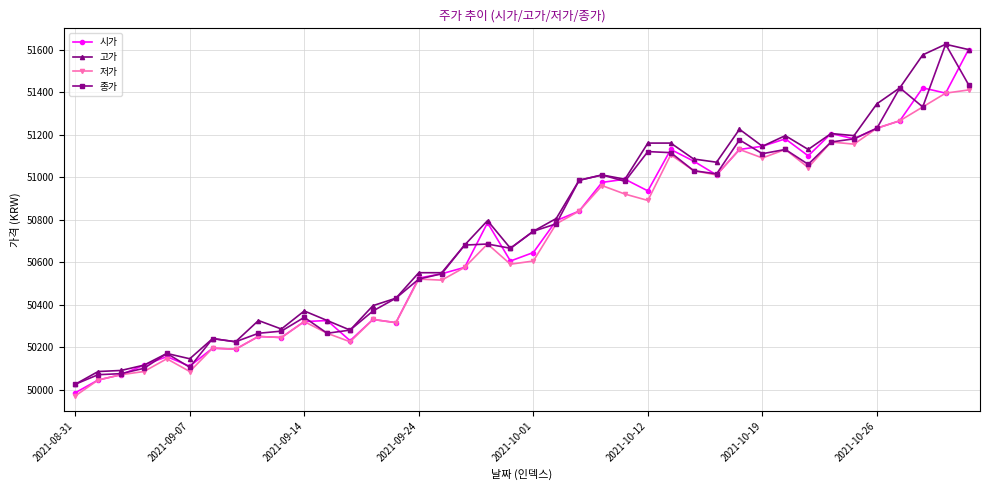

True or false: 시가 has more than 1 points higher than both neighbors.

True